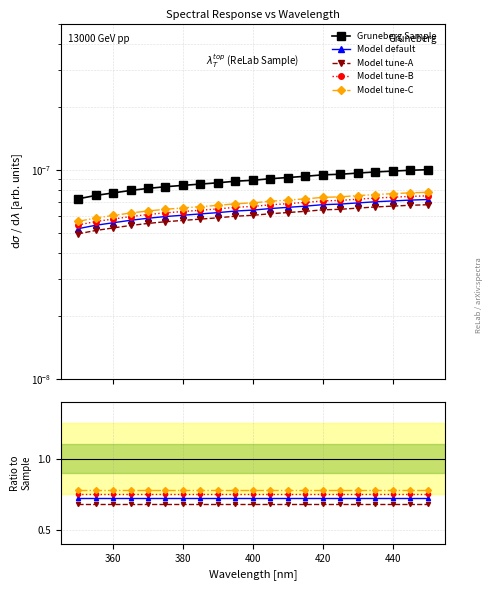

The value of Model tune-C at 360 is 0.8. True or false?

True